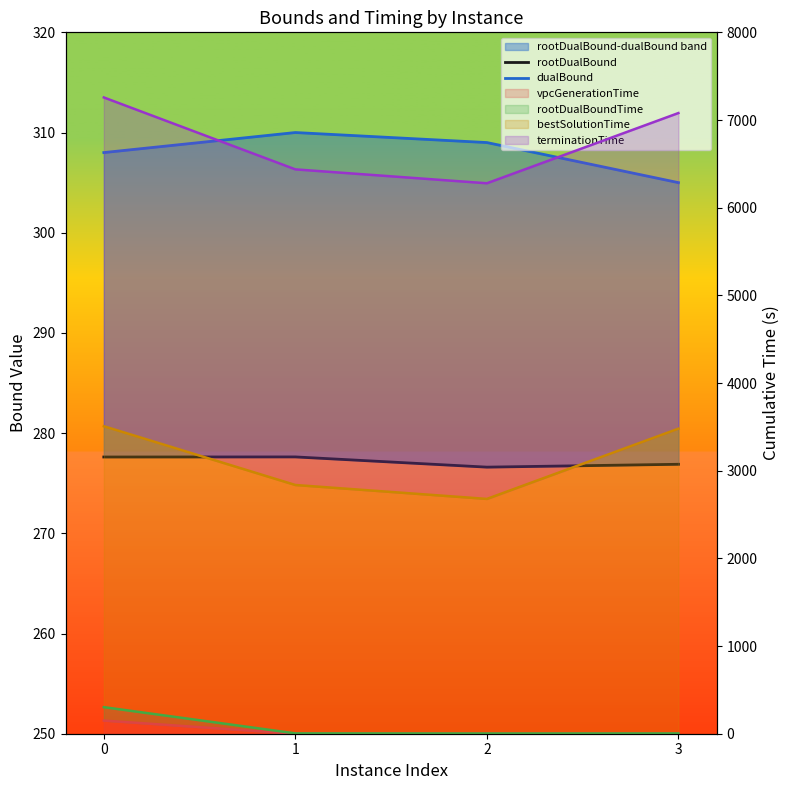

Rank the categories by vpcGenerationTime (line) value from highest to lowest.

0, 2, 3, 1